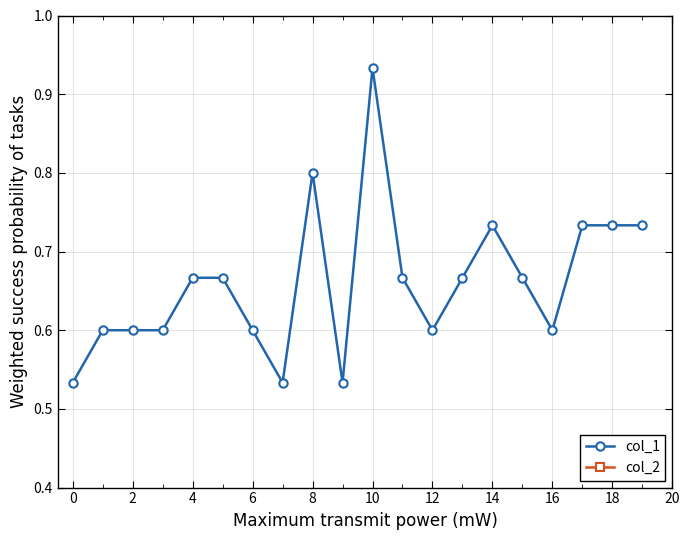

Rank the series by their maximum value, from lowest to highest.

col_2, col_1